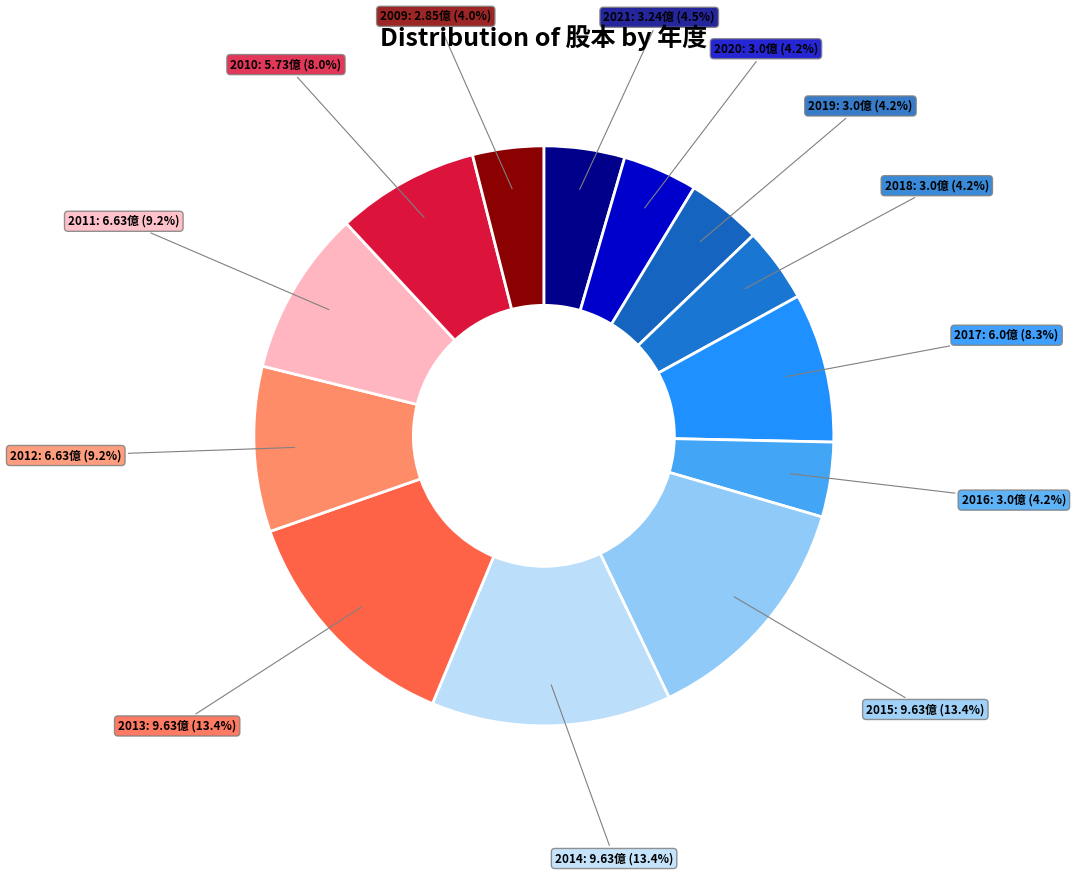

How many segments does this pie chart have?

13